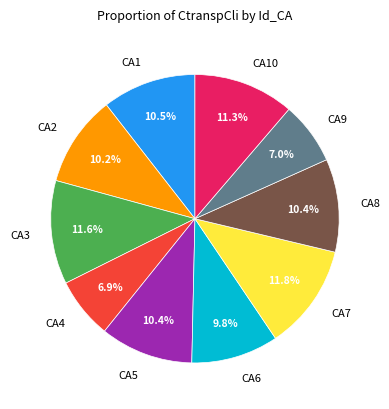

To the nearest percent, what portion does CA2 represent?

10%